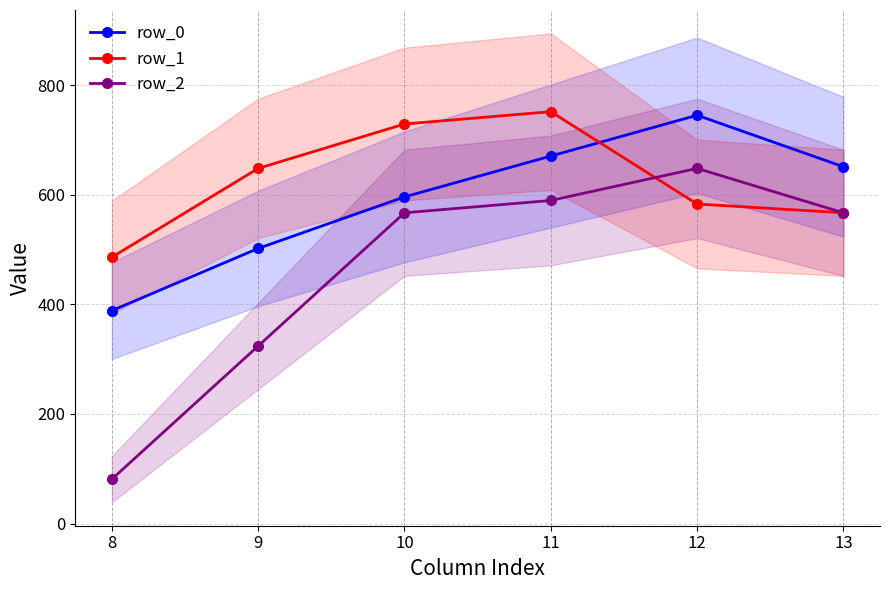

Reading left to right, what are all the values shown in this chart?

row_0: 388.5	502.0	596.0	670.5	745.0	651.0
row_1: 486.0	648.0	729.0	751.5	583.0	567.0
row_2: 81.0	324.0	567.0	589.5	648.0	567.0